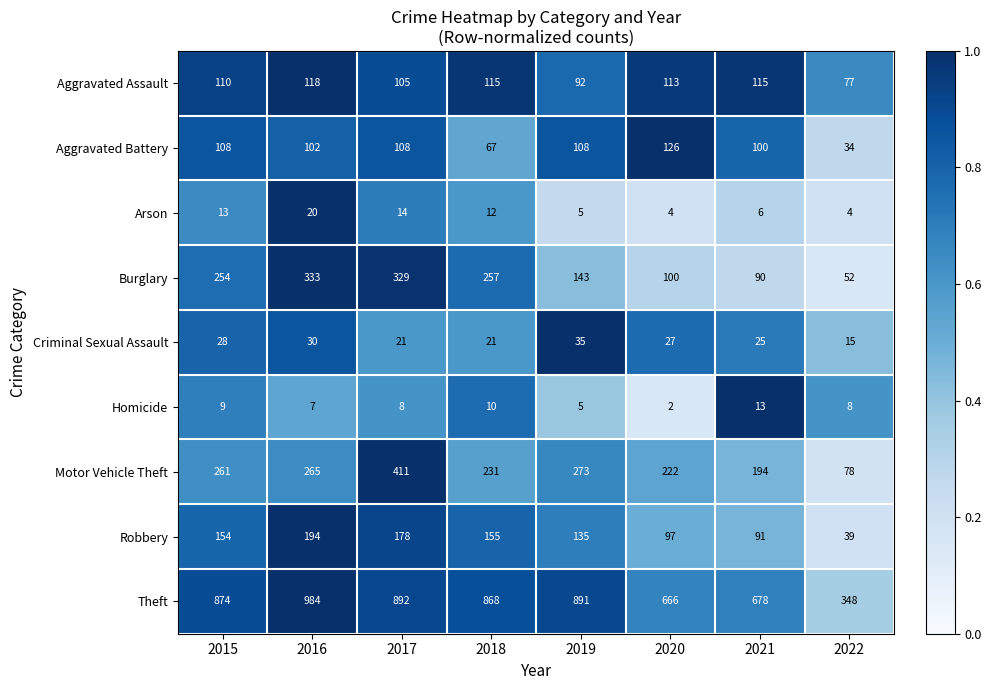

Which label corresponds to the smallest value in the chart?

2020